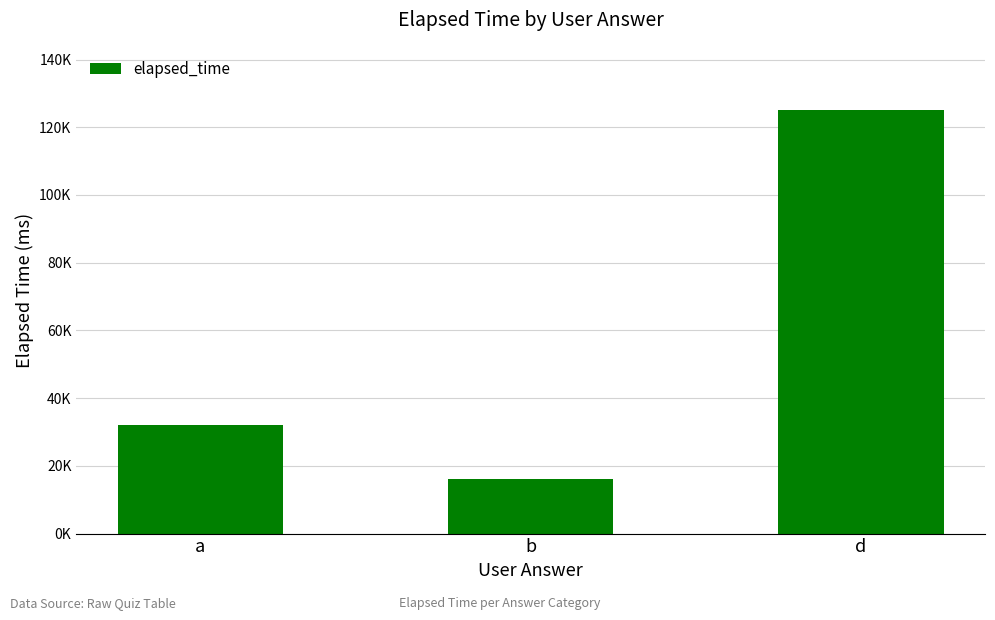

At which label is the value closest to 70500?

a